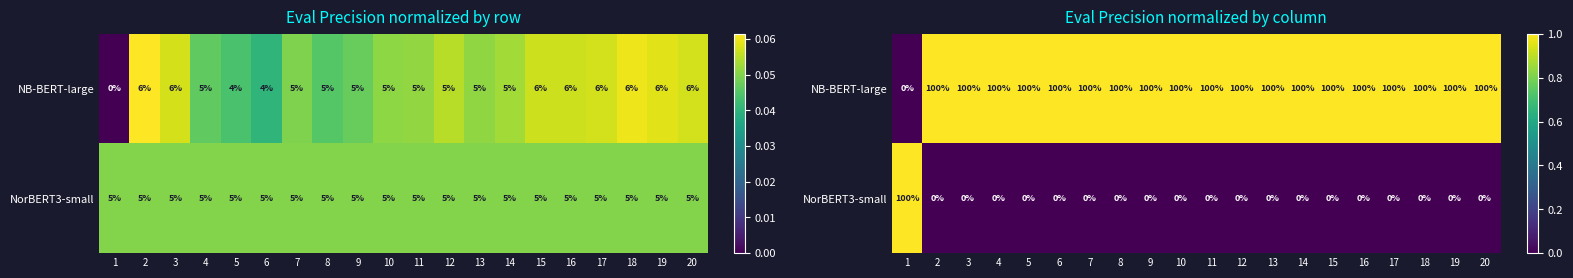

The NB-BERT-large series shows 0.5 at 10. True or false?

False